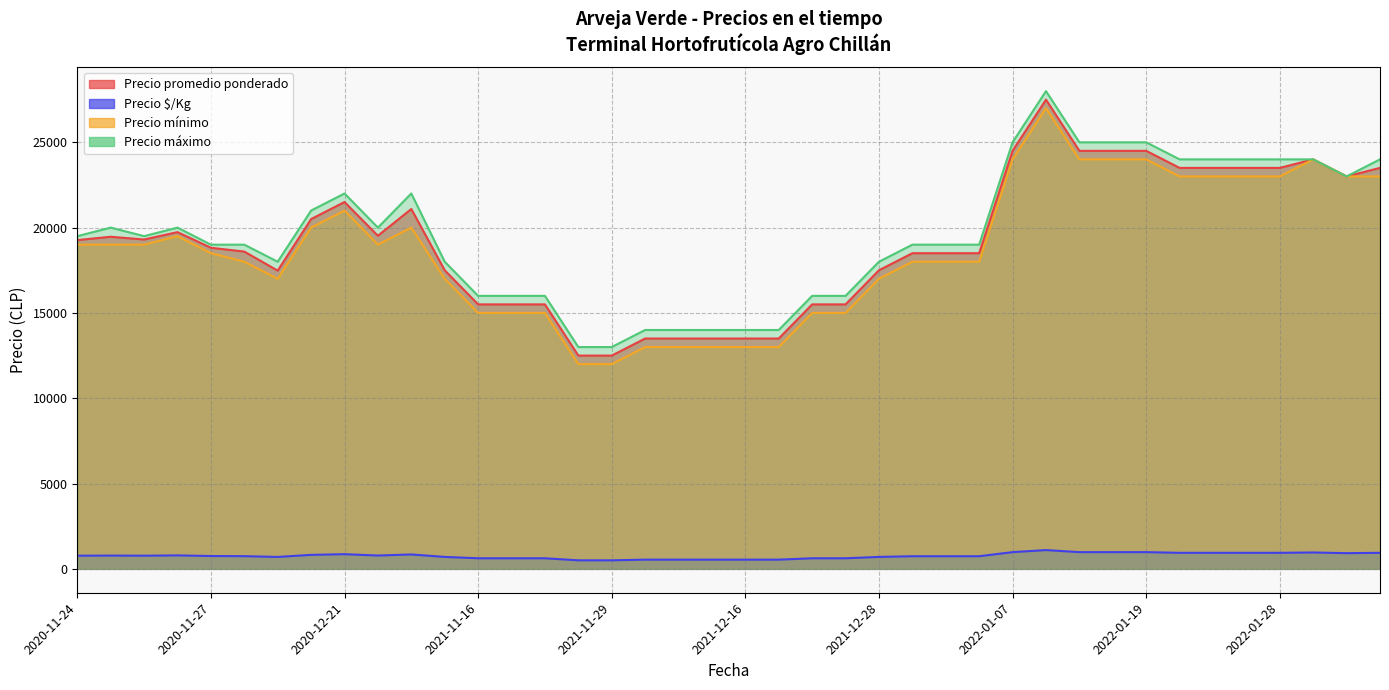

What is the difference between the second highest and minimum values in the Precio $/Kg series?

480